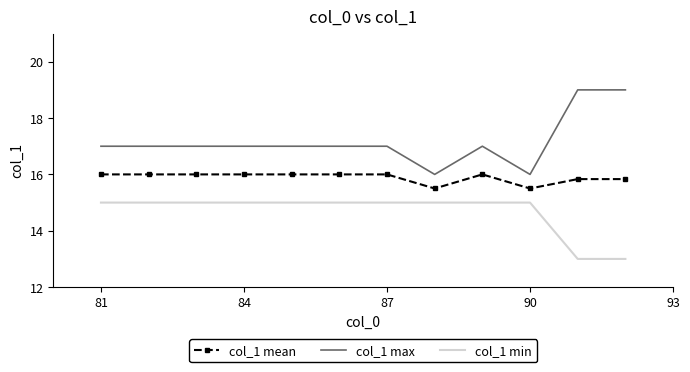

What is the difference between the maximum and minimum values in the col_1 max series?

3.0